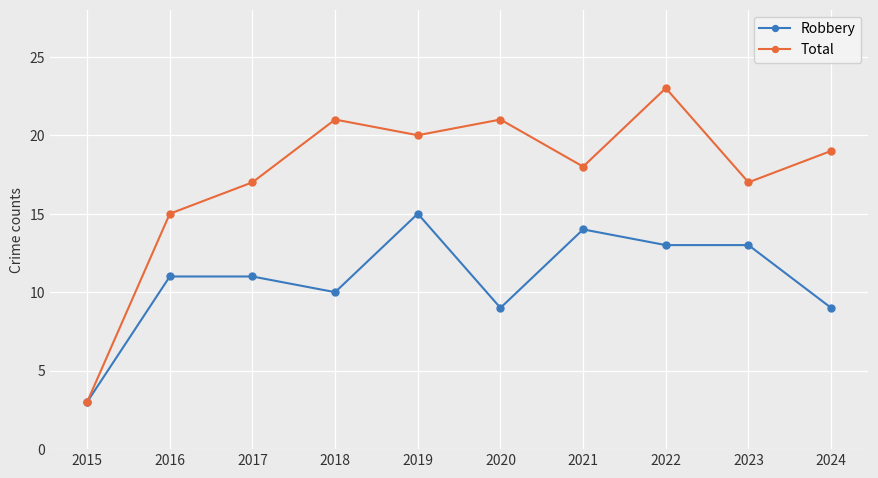

What is the spread (max minus min) of values at 2020?

12